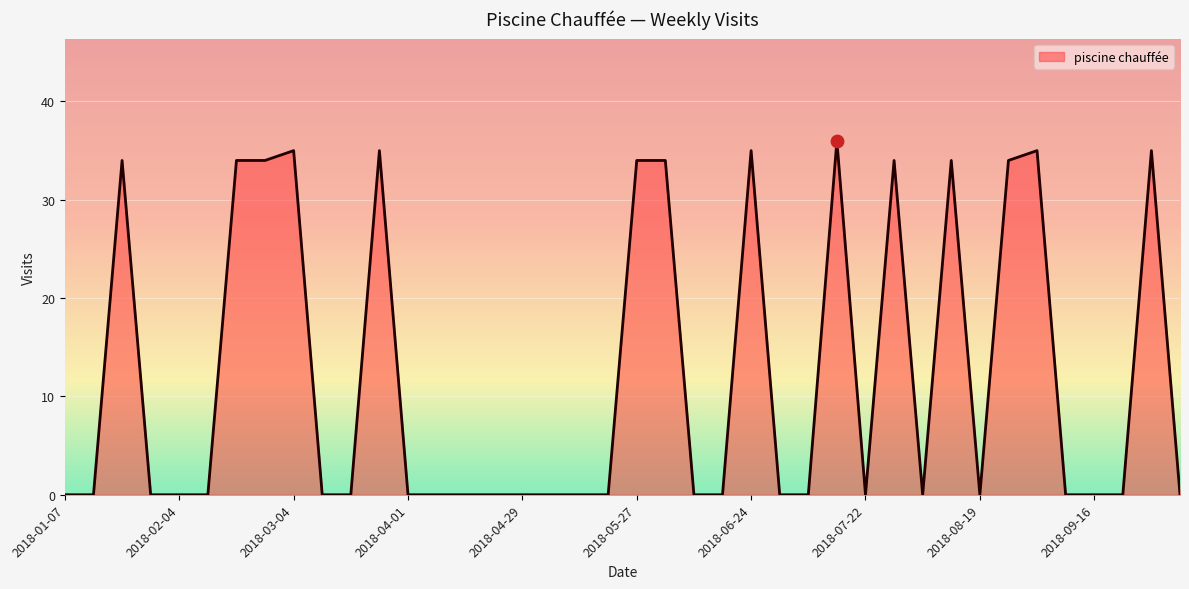

What is the difference between the maximum and minimum values?

36